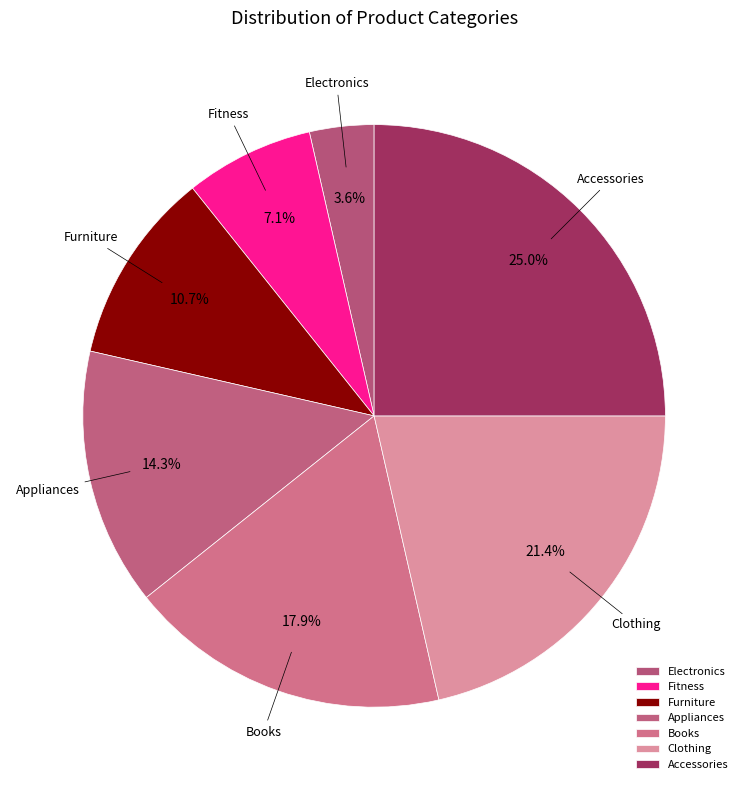

Is there a majority slice in this chart?

No